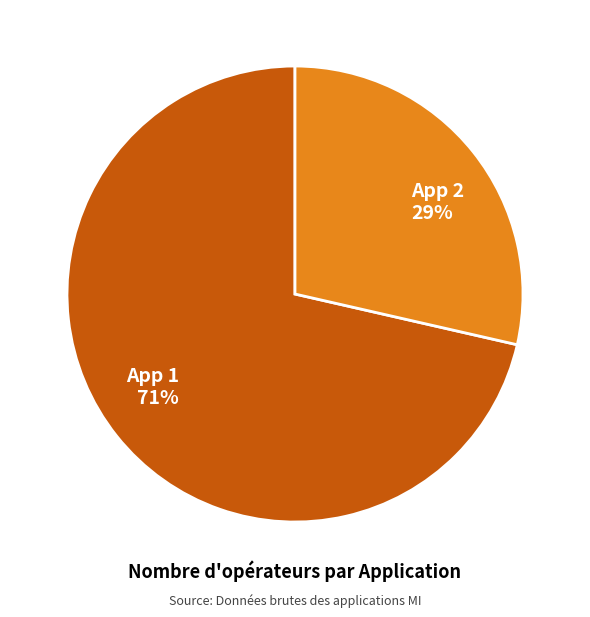

How many slices are in this pie chart?

2